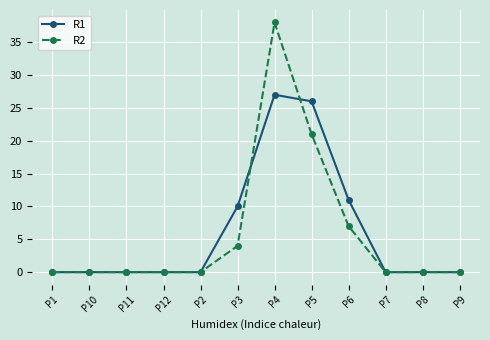

What is the label of the 5th point from the right?

P5